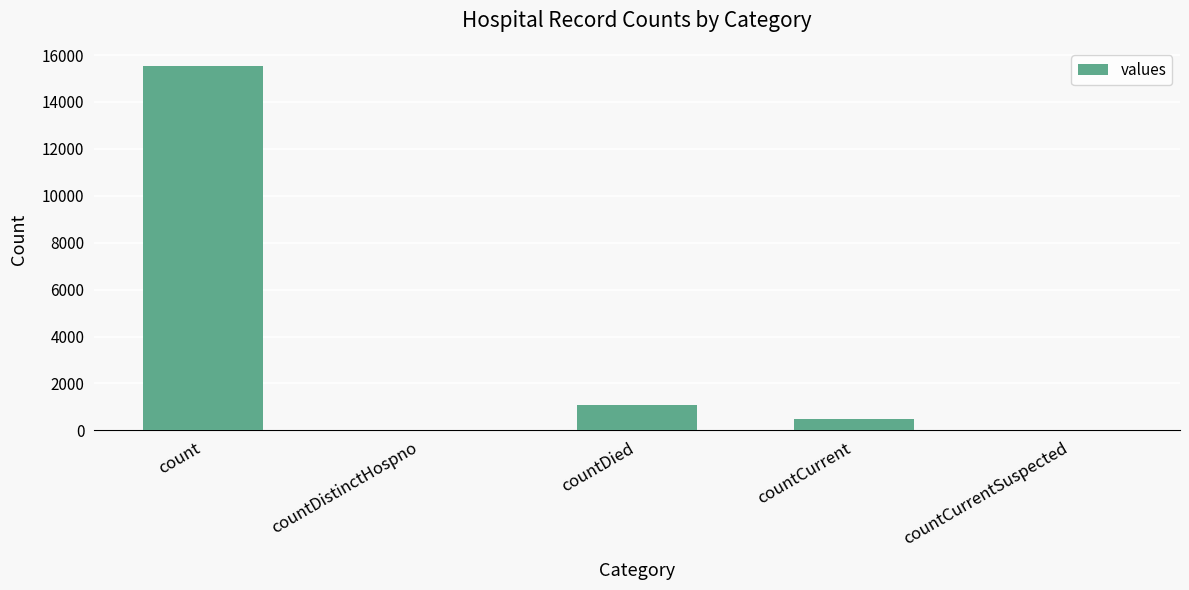

Are the bars horizontal?

No